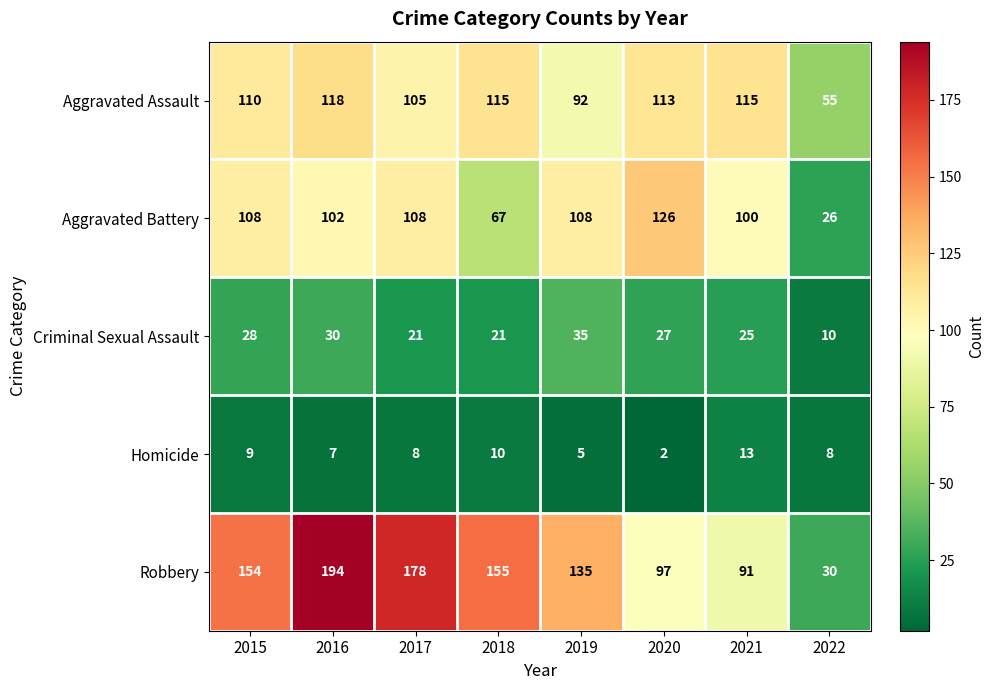

The Aggravated Assault series shows 33 at 2022. True or false?

False